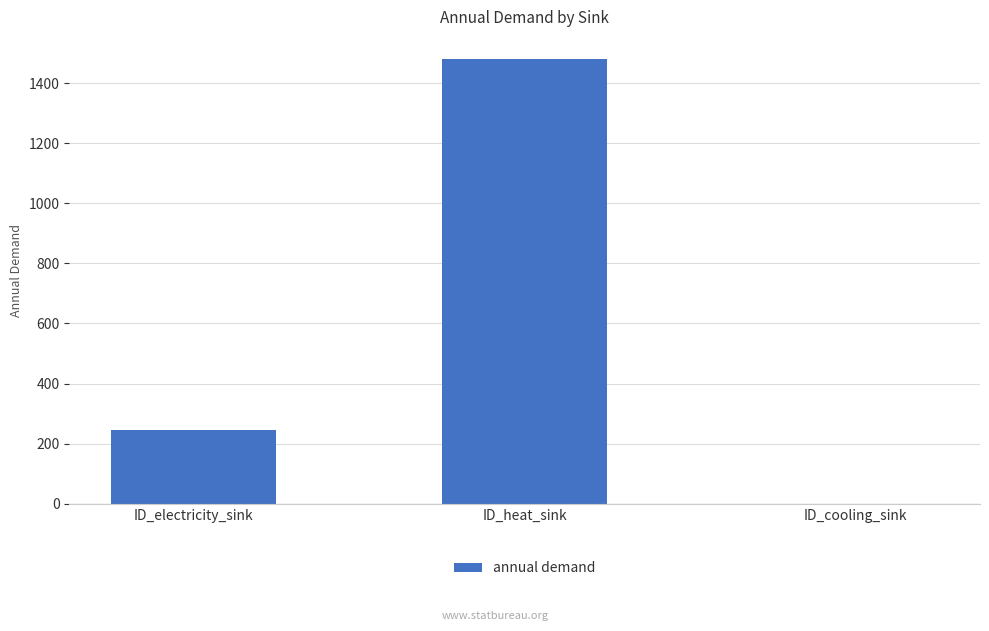

The chart shows a value of 579.8 at ID_cooling_sink. True or false?

False